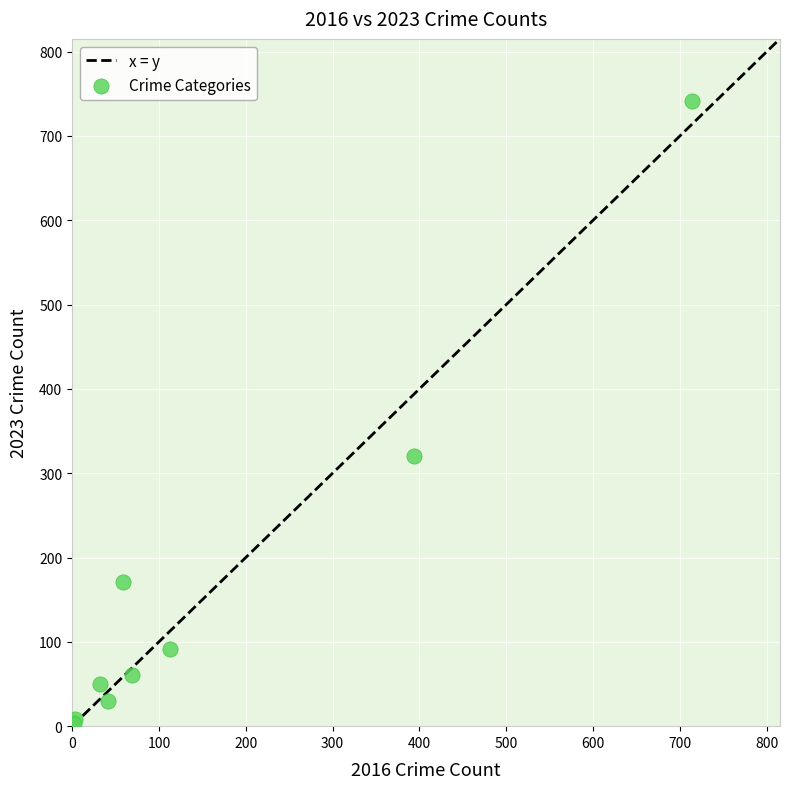

What Y value in the scatter plot is closest to 372?

321